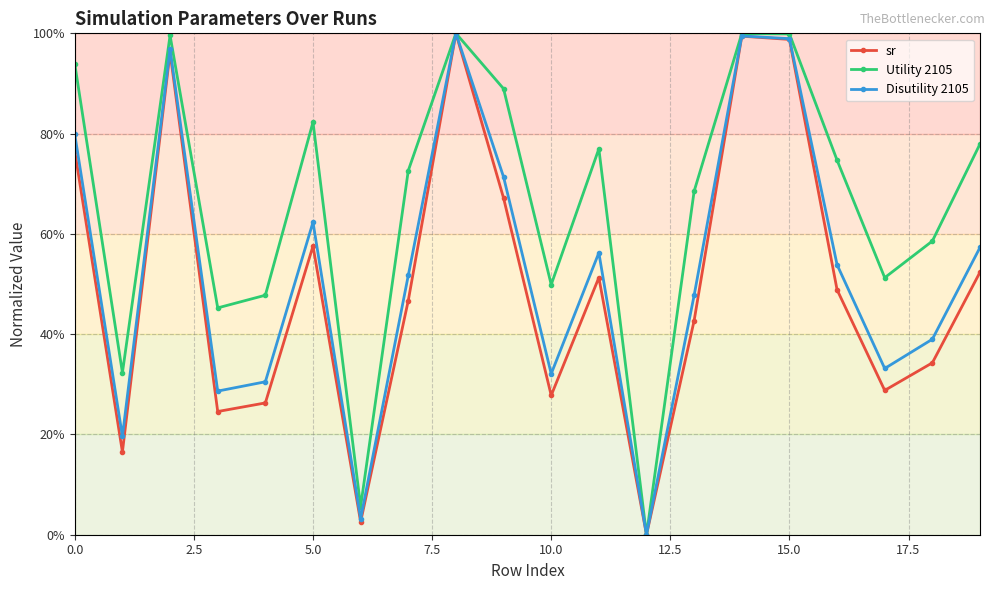

In sr, how many points are higher than both neighbors (excluding endpoints)?

5